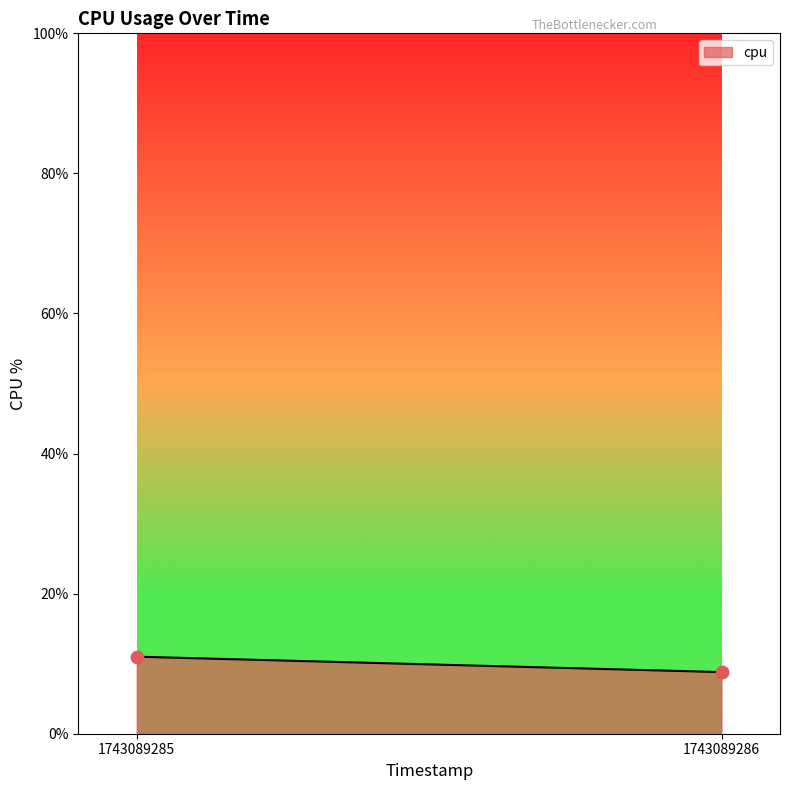

What is the range of Y values (max minus min)?

2.2